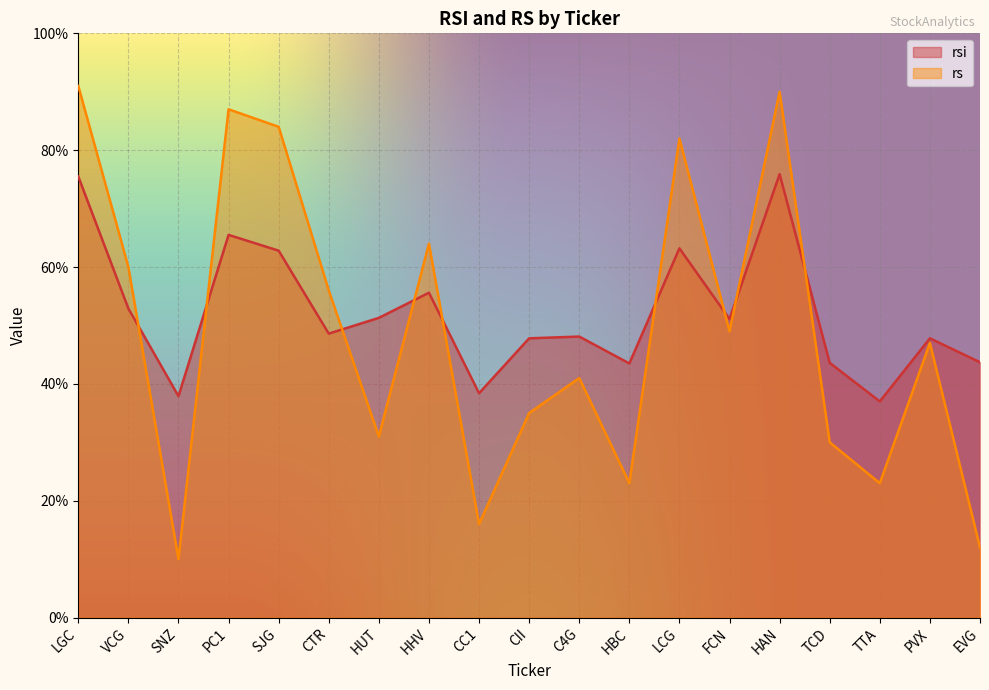

How many values in the rsi series are below 48?

8